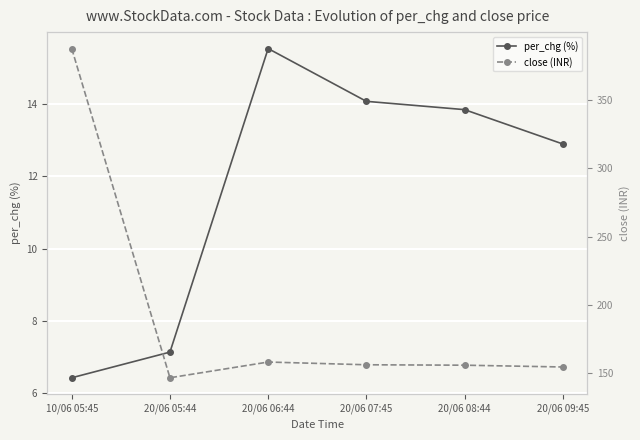

How many data points in close (INR) are less than 156?

3